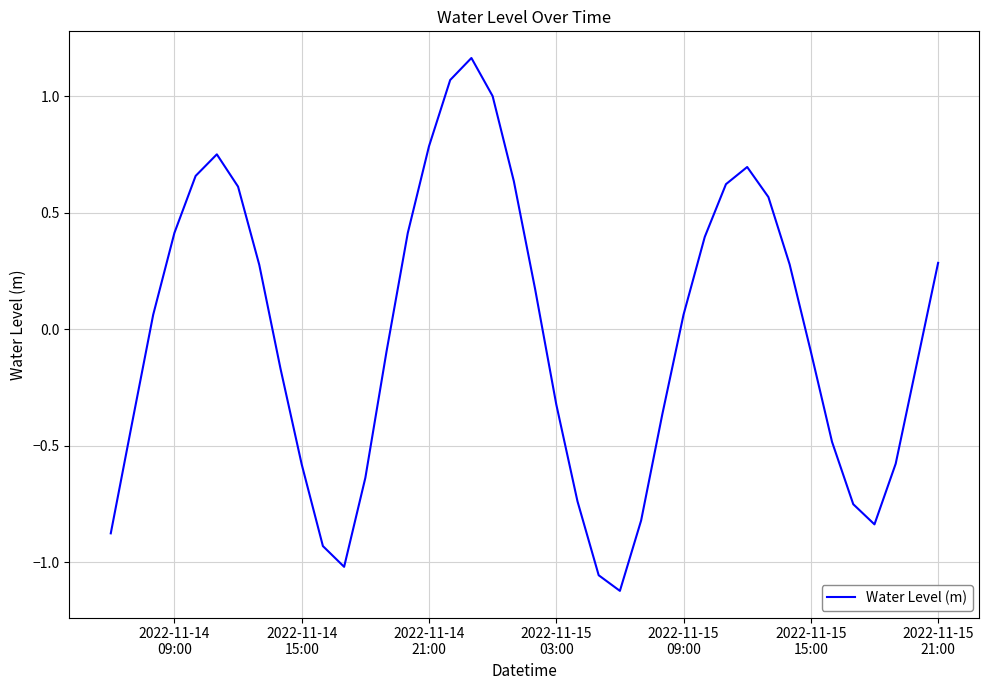

What is the difference between the maximum and minimum values?

2.3